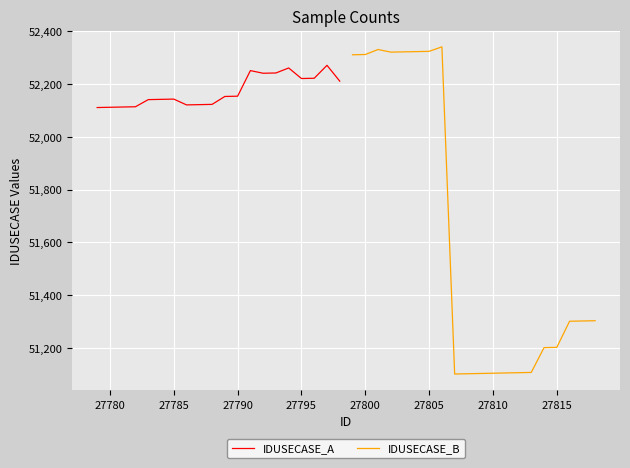

What are all the series names shown in the legend?

IDUSECASE_A, IDUSECASE_B